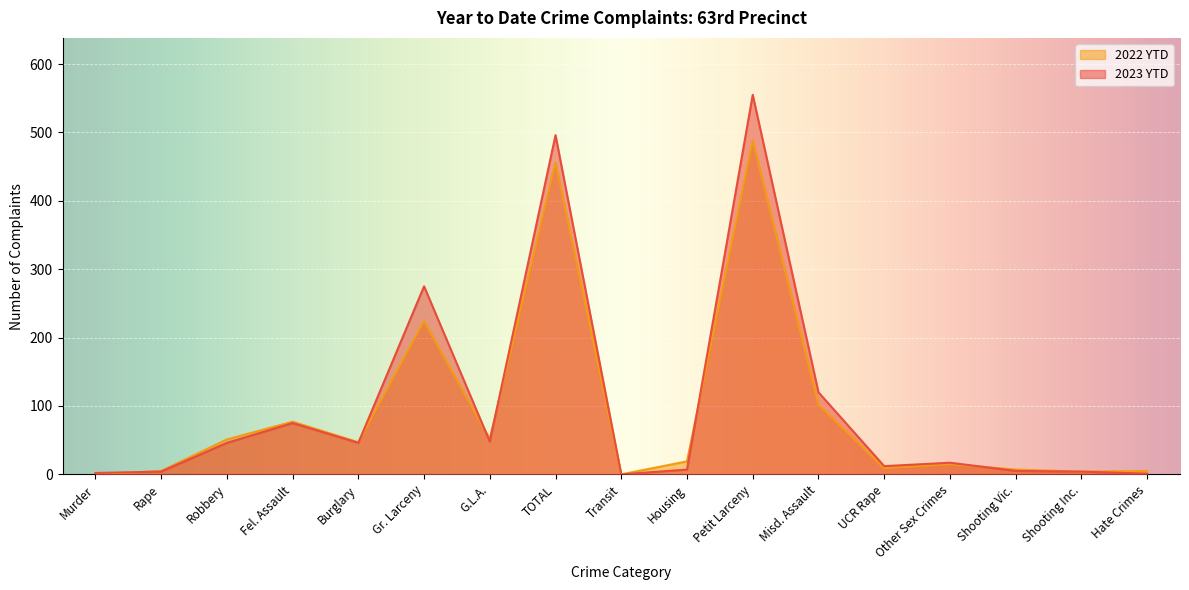

At how many categories does at least one series exceed 476?

2